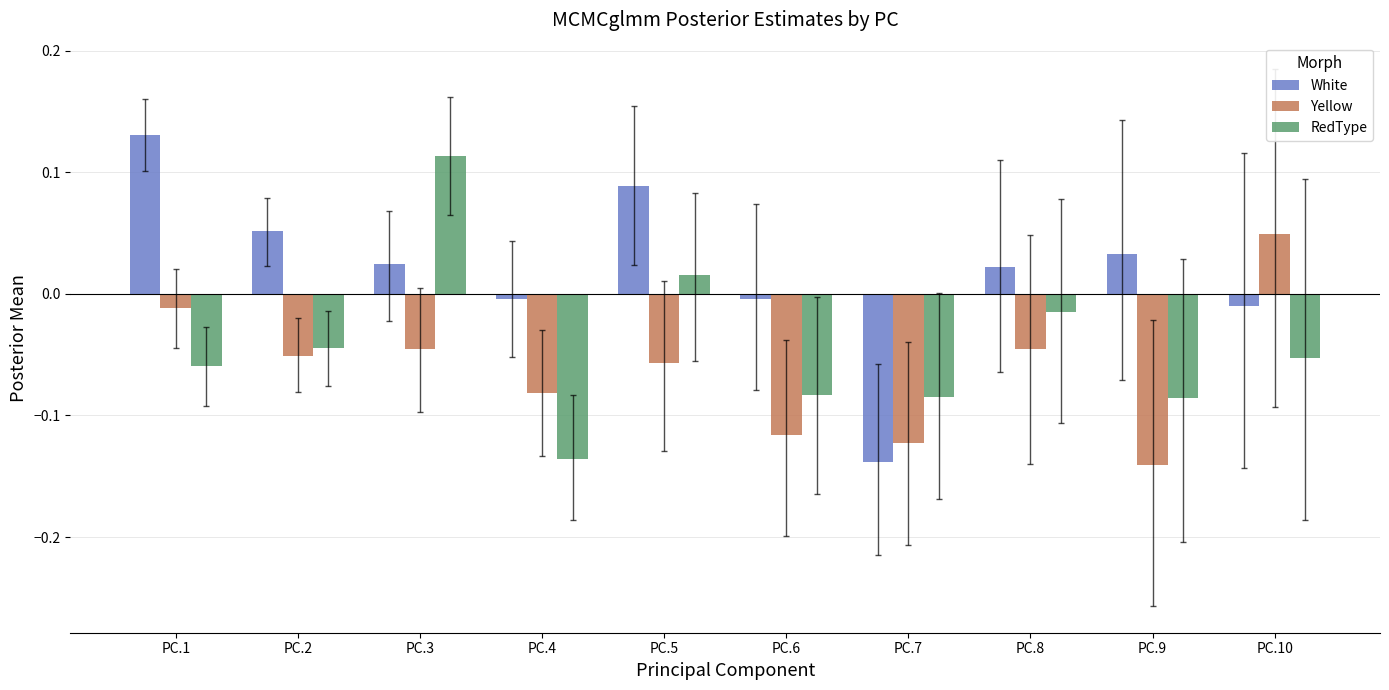

Is the value of RedType at PC.5 greater than the value of White at PC.9?

No